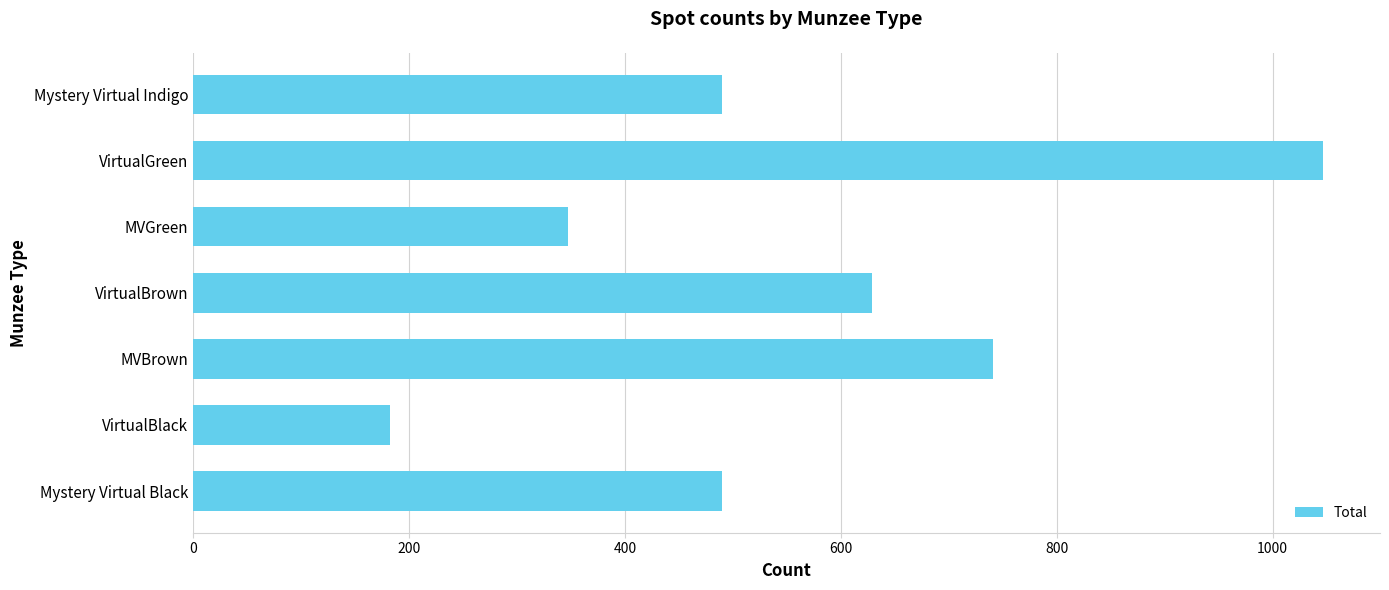

How many bars are there in total?

7